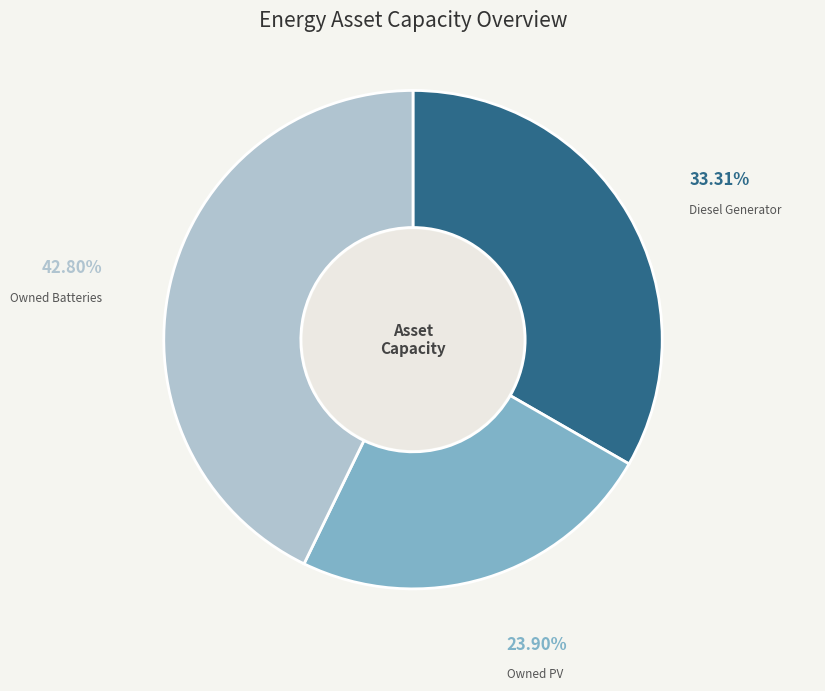

Is Owned PV the majority of the pie?

No